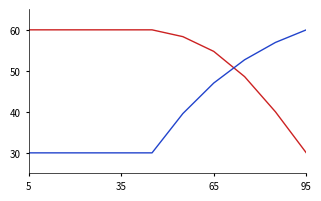

What is the smallest value displayed?

30.0